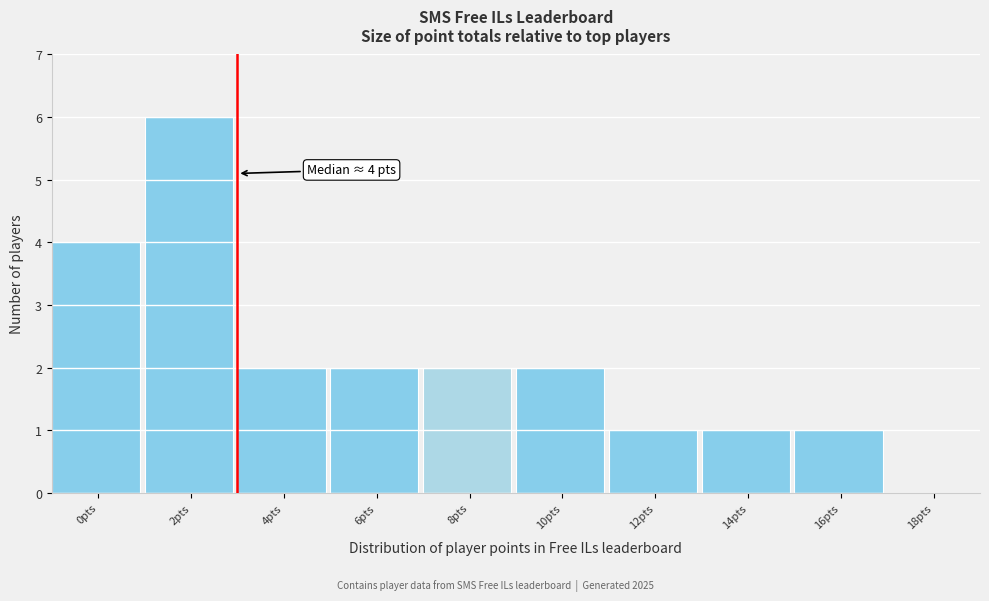

Reading left to right, what are all the values shown in this chart?

0pts=4	2pts=6	4pts=2	6pts=2	8pts=2	10pts=2	12pts=1	14pts=1	16pts=1	18pts=0